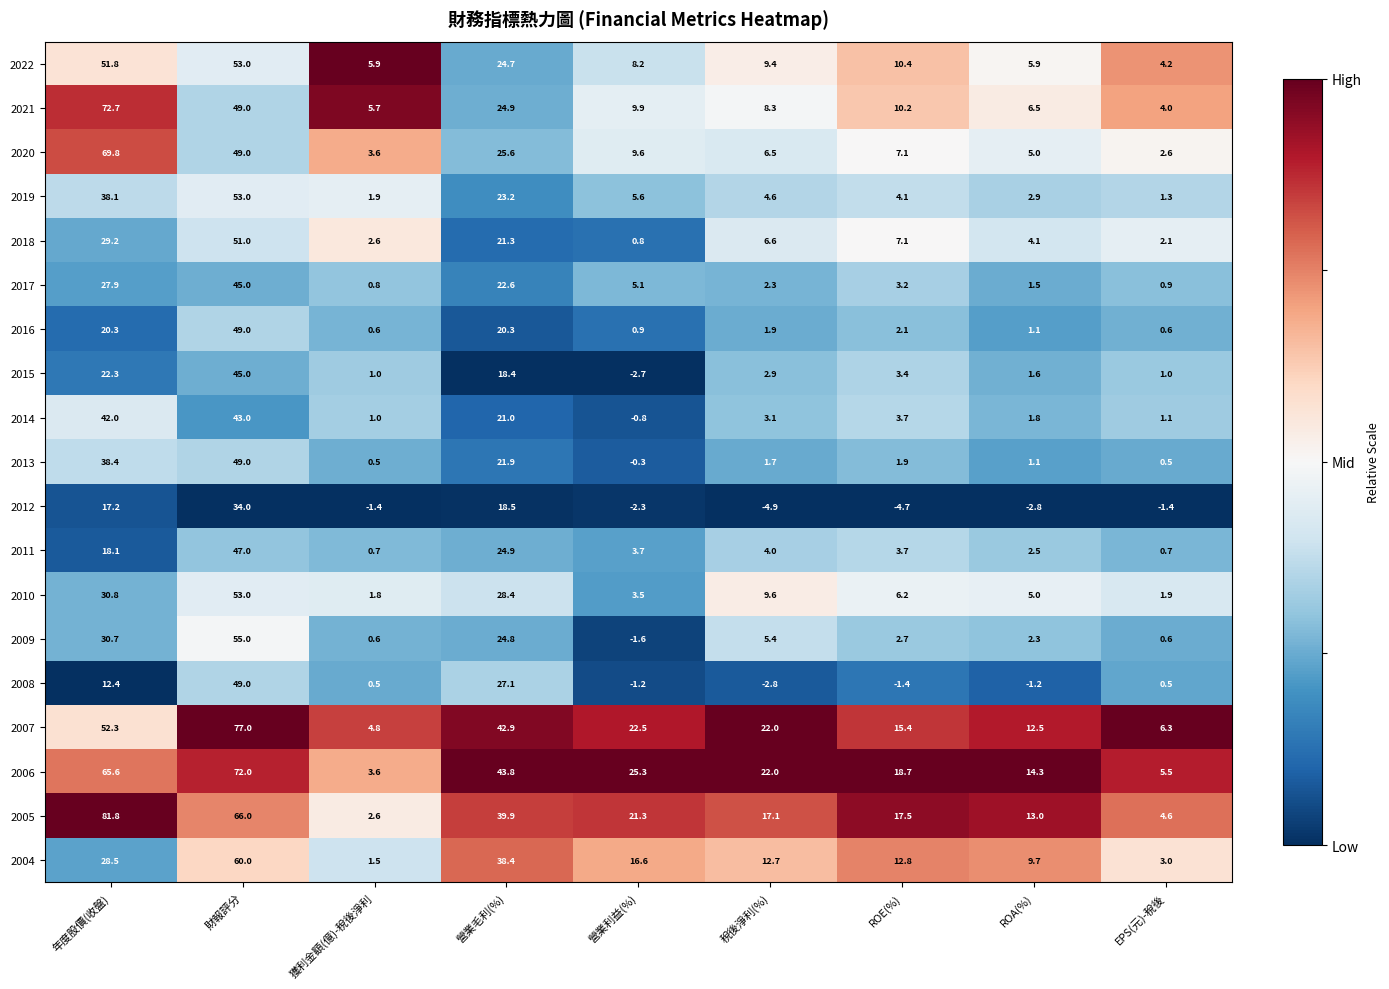

What is the difference between the maximum and minimum values in the 2017 series?

44.2